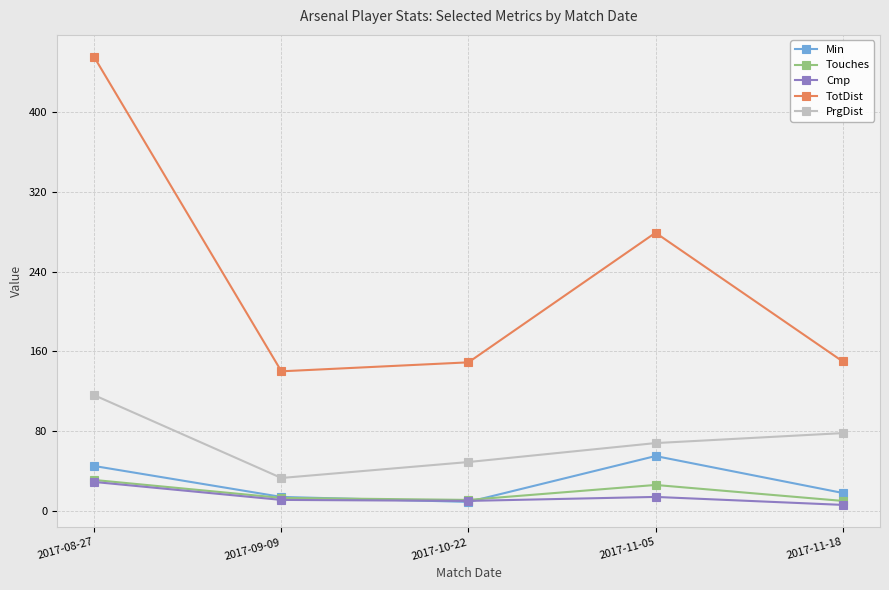

At which label does Touches first exceed 13?

2017-08-27